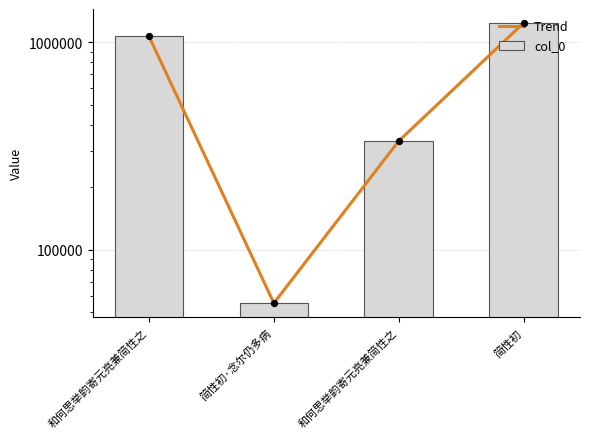

What are all the series names shown in the legend?

Trend, col_0